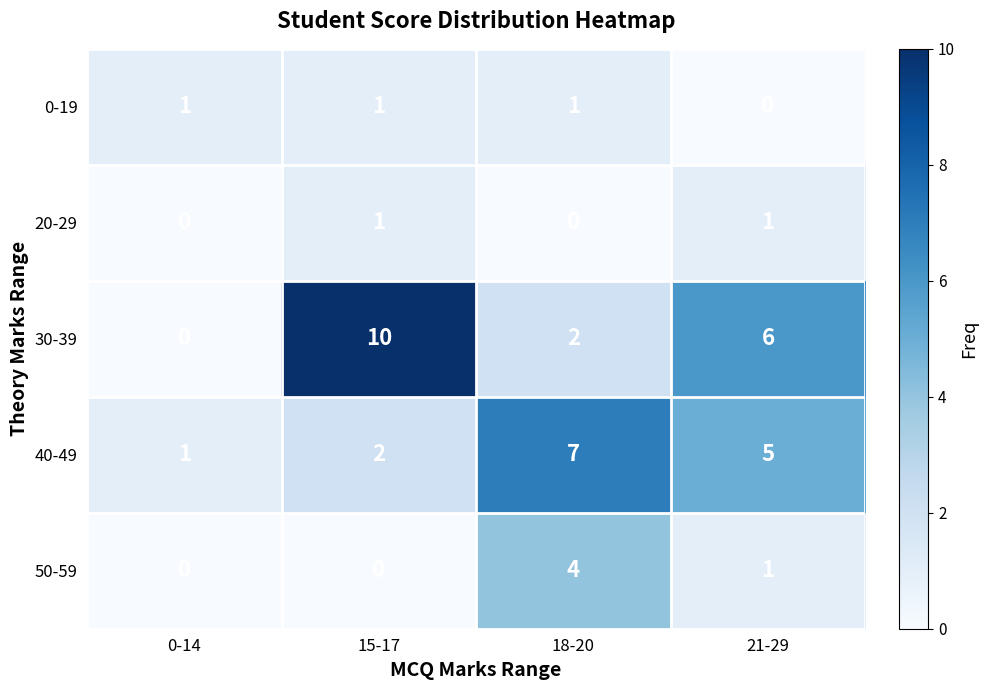

Reading right to left, transcribe all the data shown in this chart.

0-19: 0	1	1	1
20-29: 1	0	1	0
30-39: 6	2	10	0
40-49: 5	7	2	1
50-59: 1	4	0	0